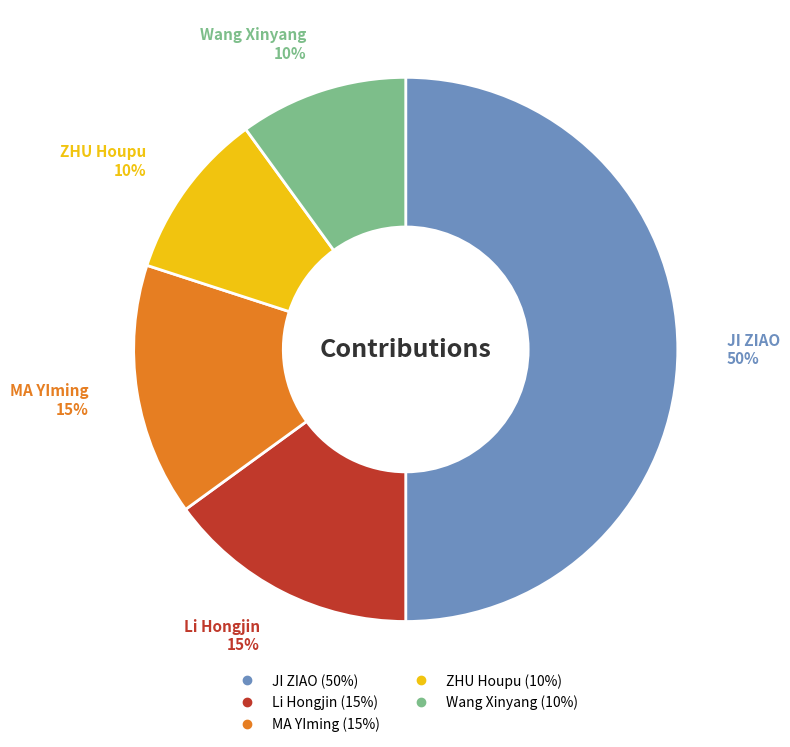

What percentage is the Wang Xinyang slice, to the nearest percent?

10%